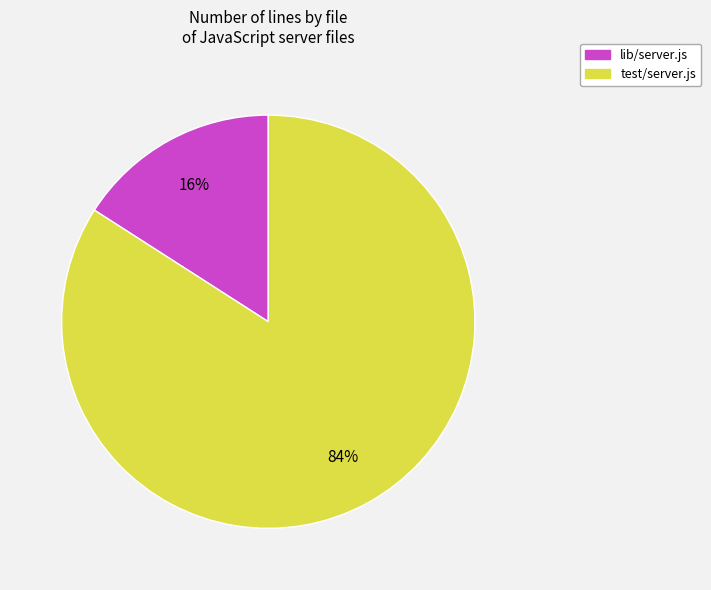

Count the number of slices in the pie.

2